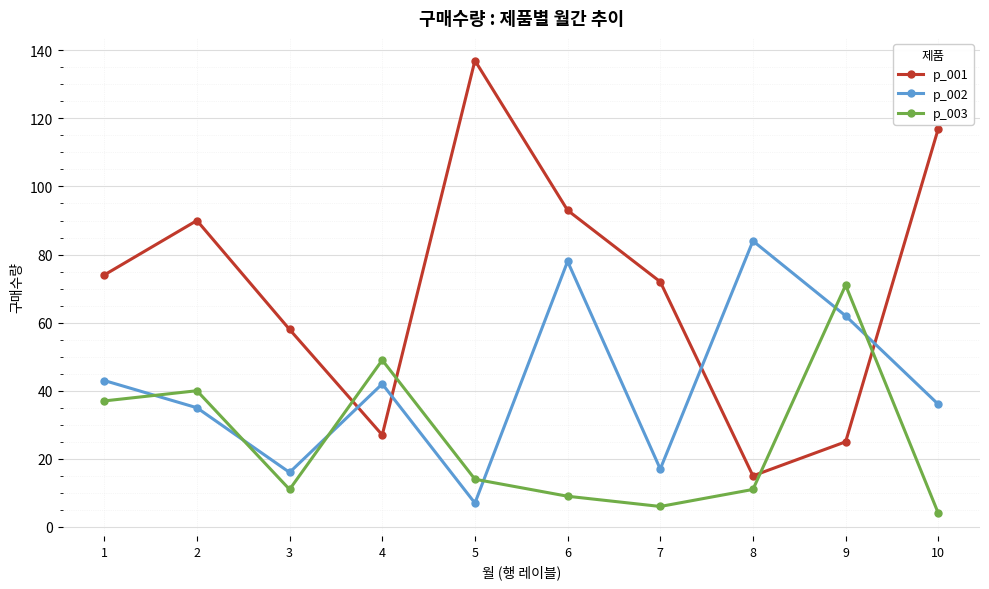

Is it true that p_001 equals 137 at 5?

True